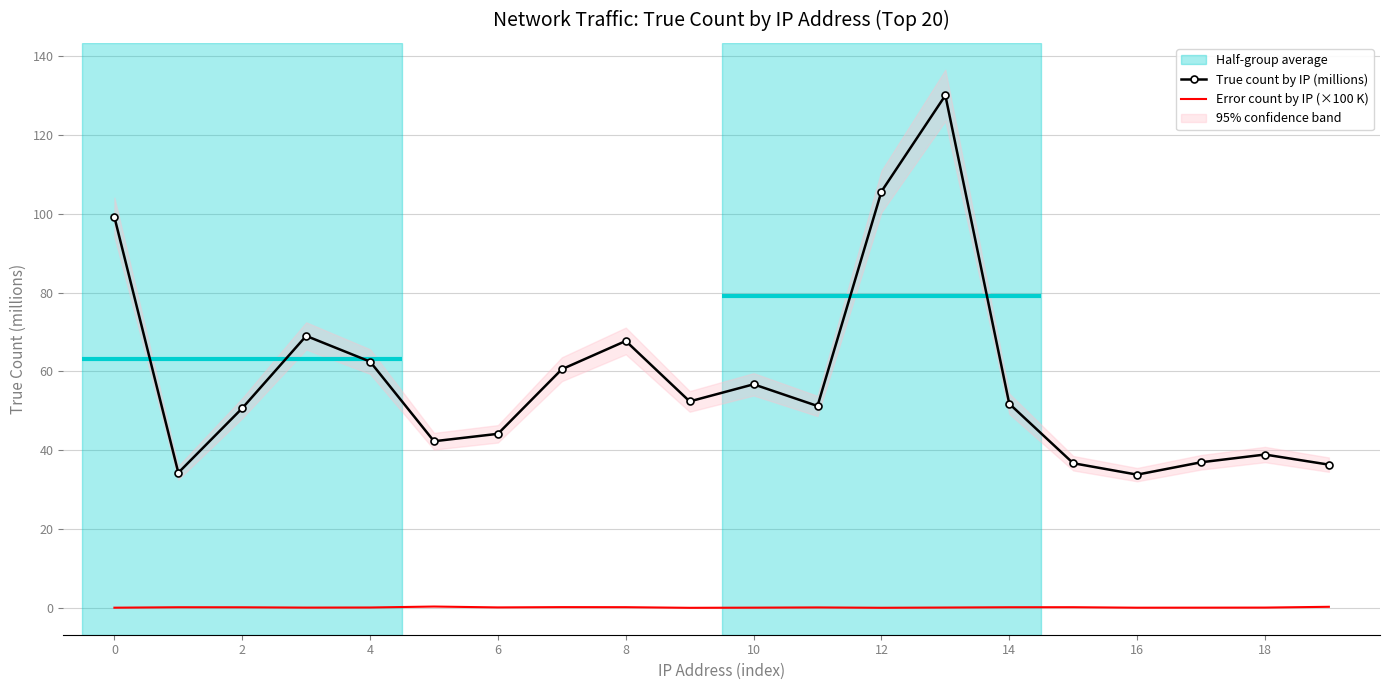

True or false: True count by IP (millions) and Error count by IP (×100 K) intersect in this chart.

False